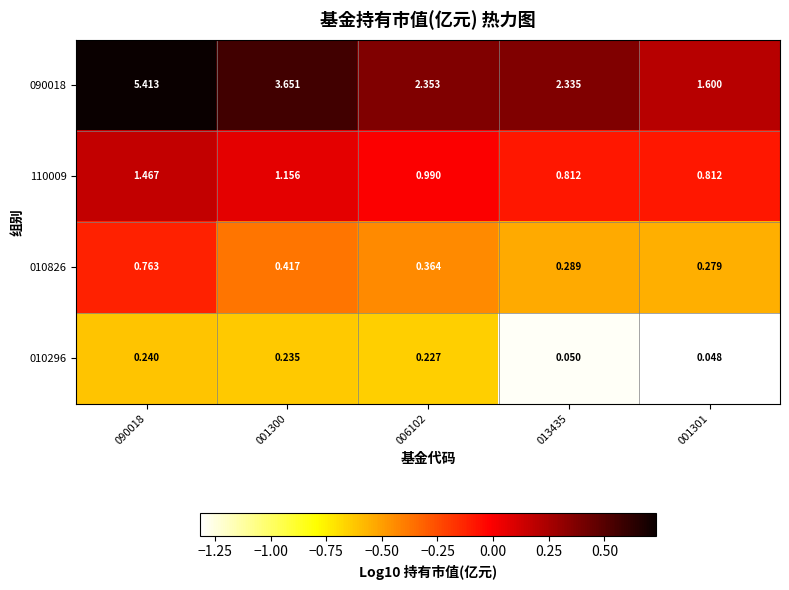

What is the maximum value shown in the chart?

5.4